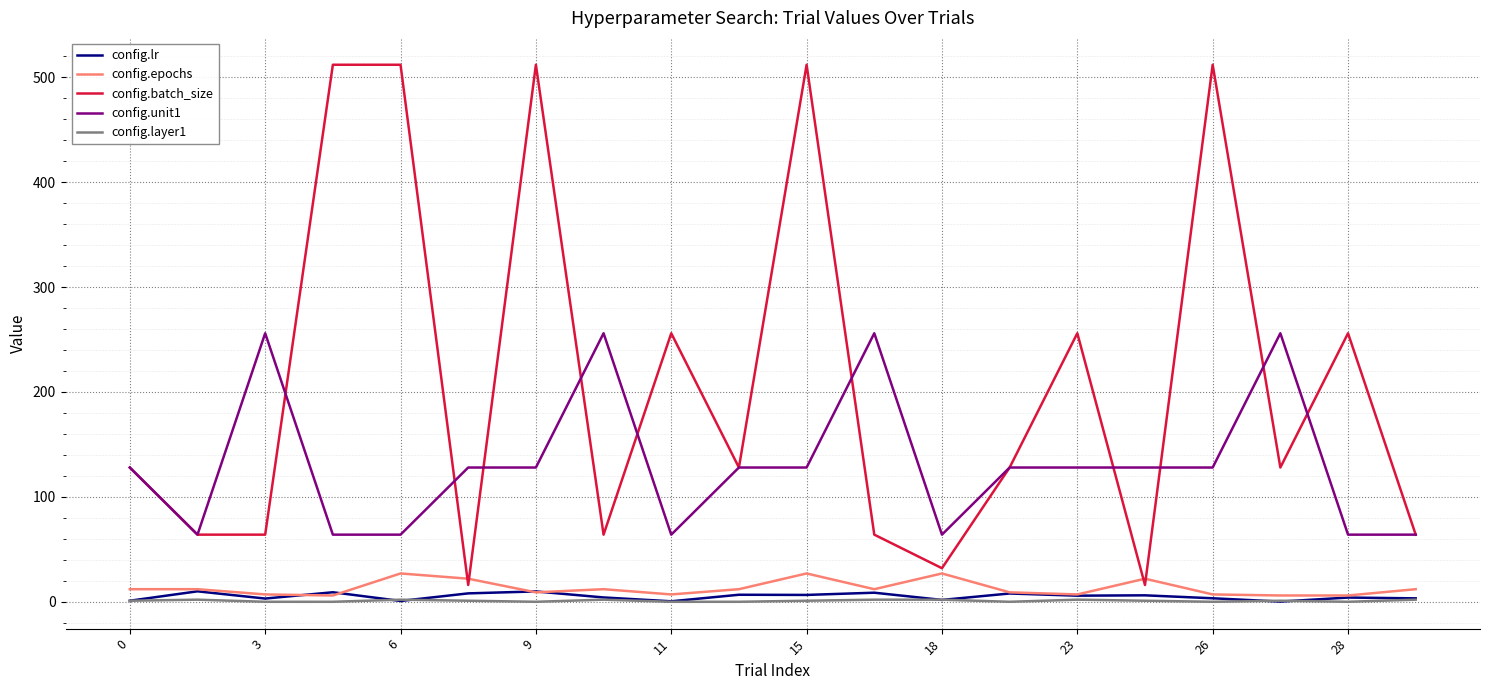

True or false: config.batch_size and config.epochs intersect in this chart.

True